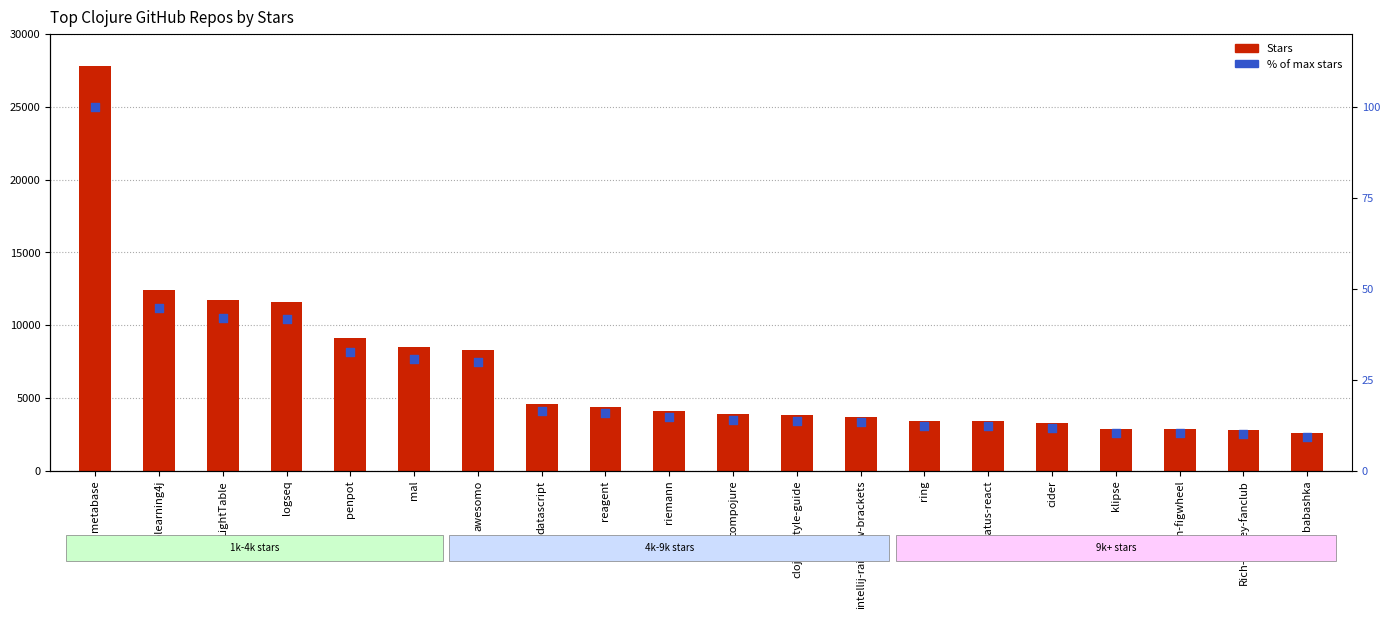

Which series has the widest spread of Y values?

Stars